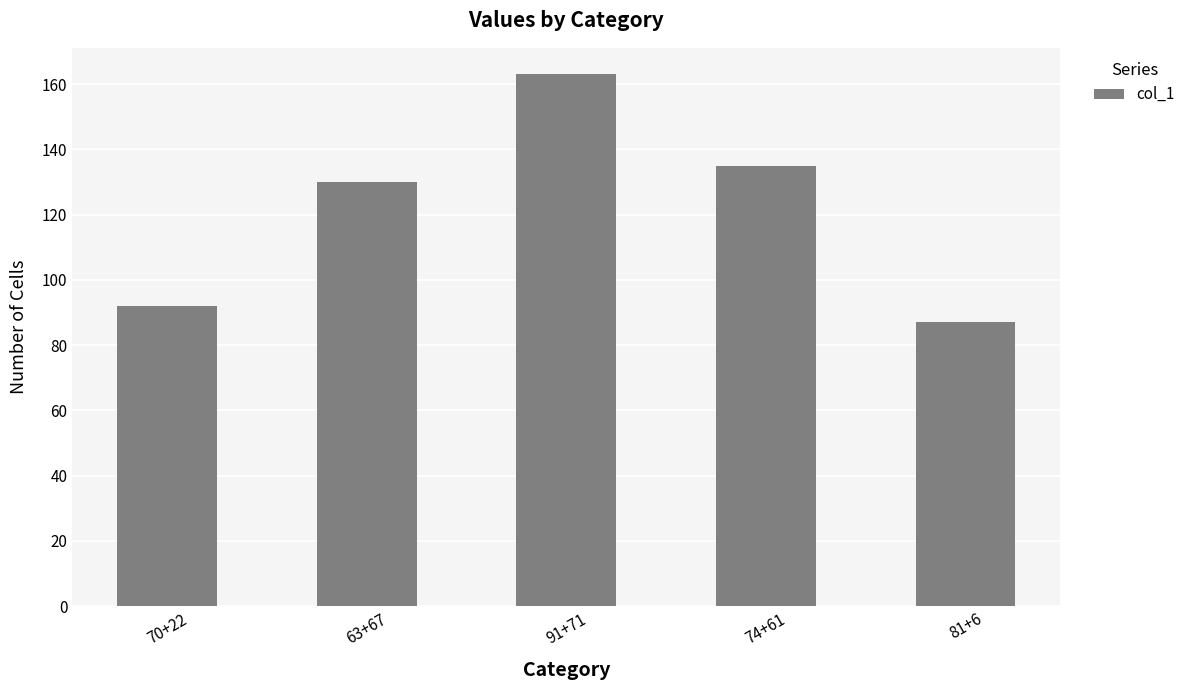

At which label is the value closest to 125?

63+67